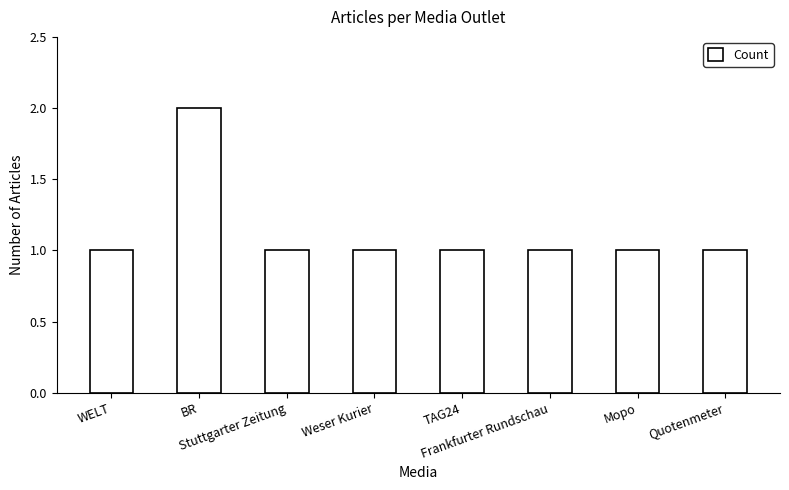

Reading right to left, extract all data points from this chart.

Quotenmeter=1	Mopo=1	Frankfurter Rundschau=1	TAG24=1	Weser Kurier=1	Stuttgarter Zeitung=1	BR=2	WELT=1